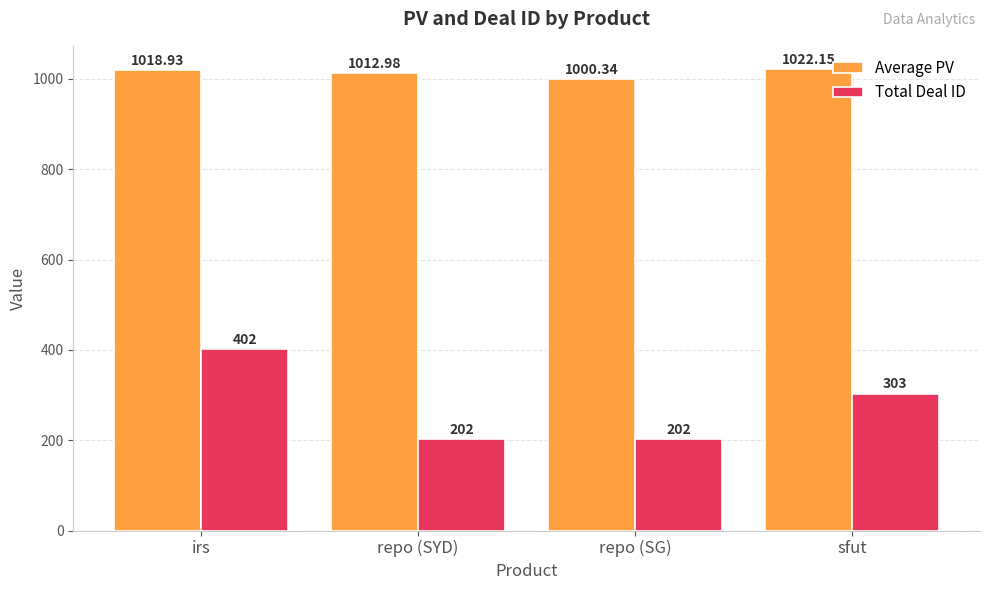

What is the difference between the highest and lowest values at repo (SG)?

798.3